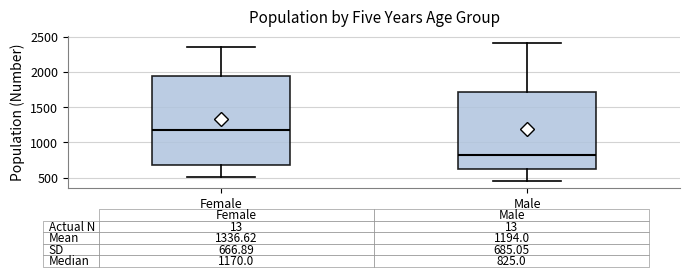

Which box's median line is the lowest?

Male